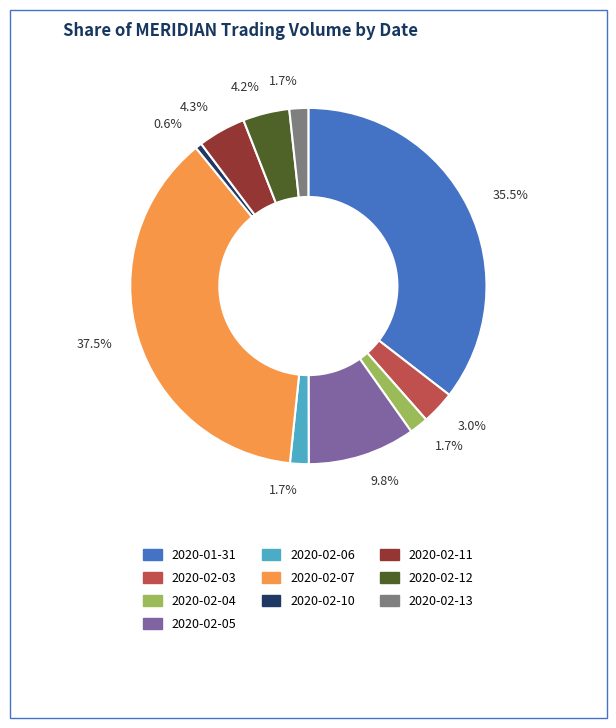

Count the number of slices in the pie.

10